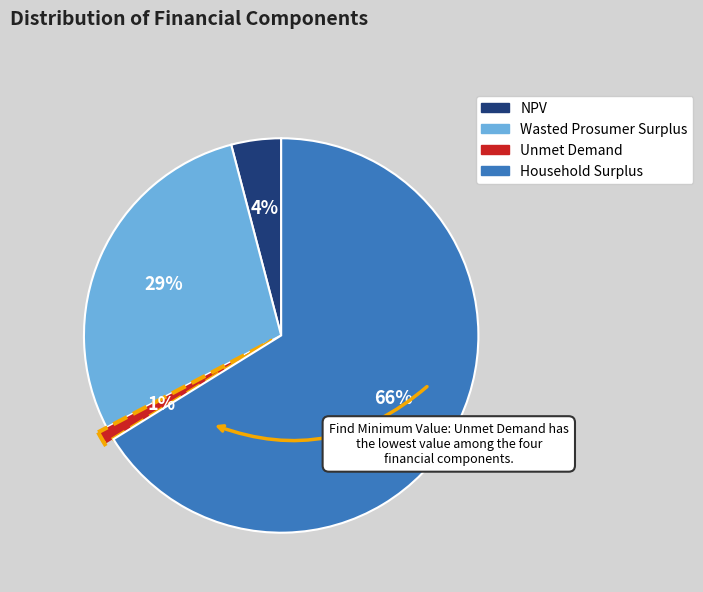

Which has a higher value, Unmet Demand or NPV?

NPV